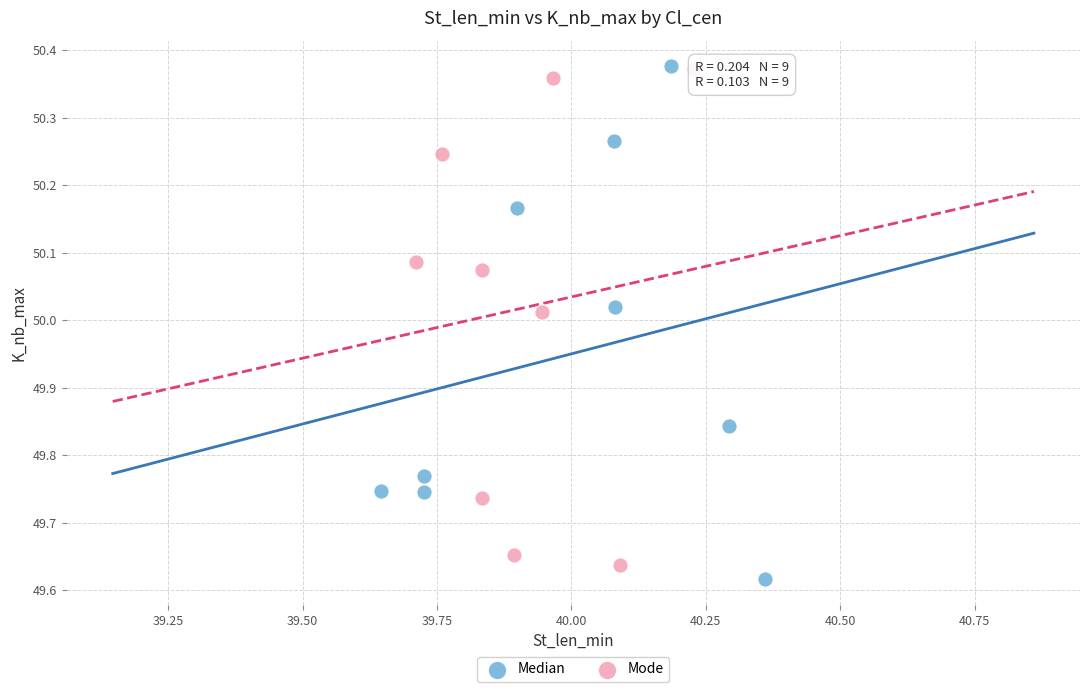

What are all the series names shown in the legend?

Median, Mode